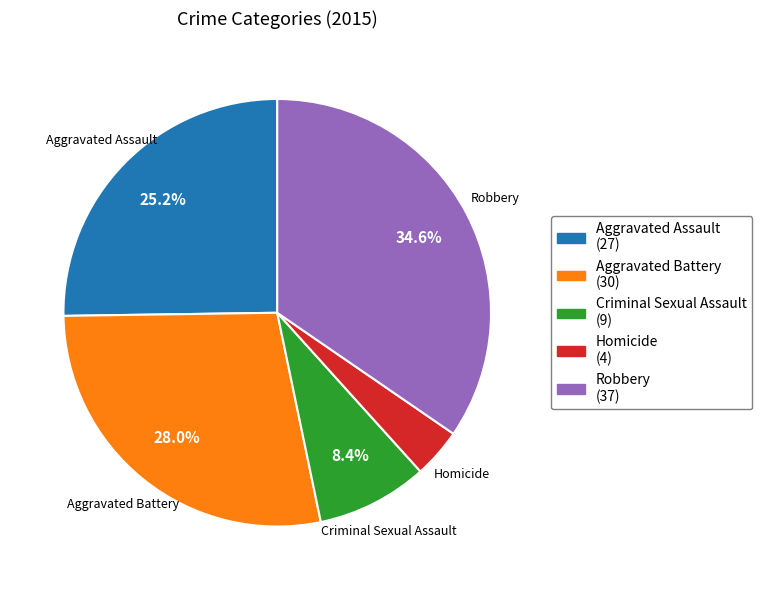

Is Aggravated Battery the majority of the pie?

No